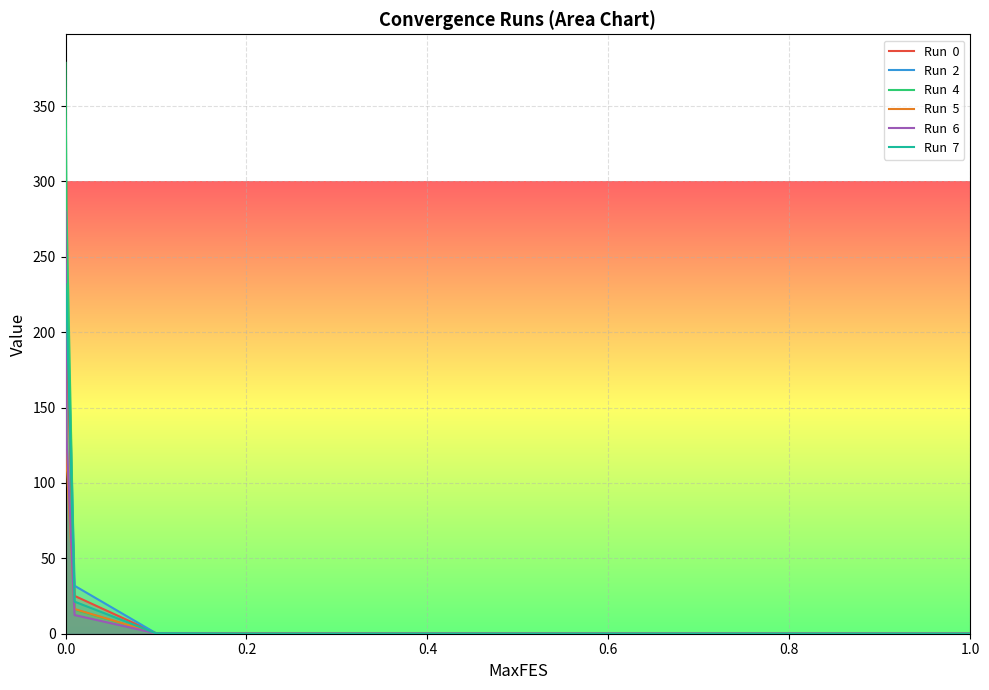

What is the maximum value shown in the chart?

378.7